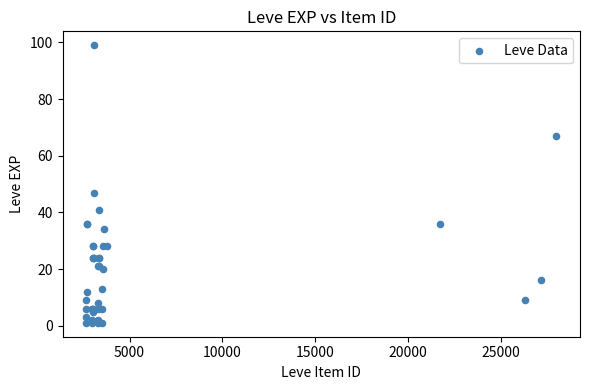

What Y value in the scatter plot is closest to 50?

47